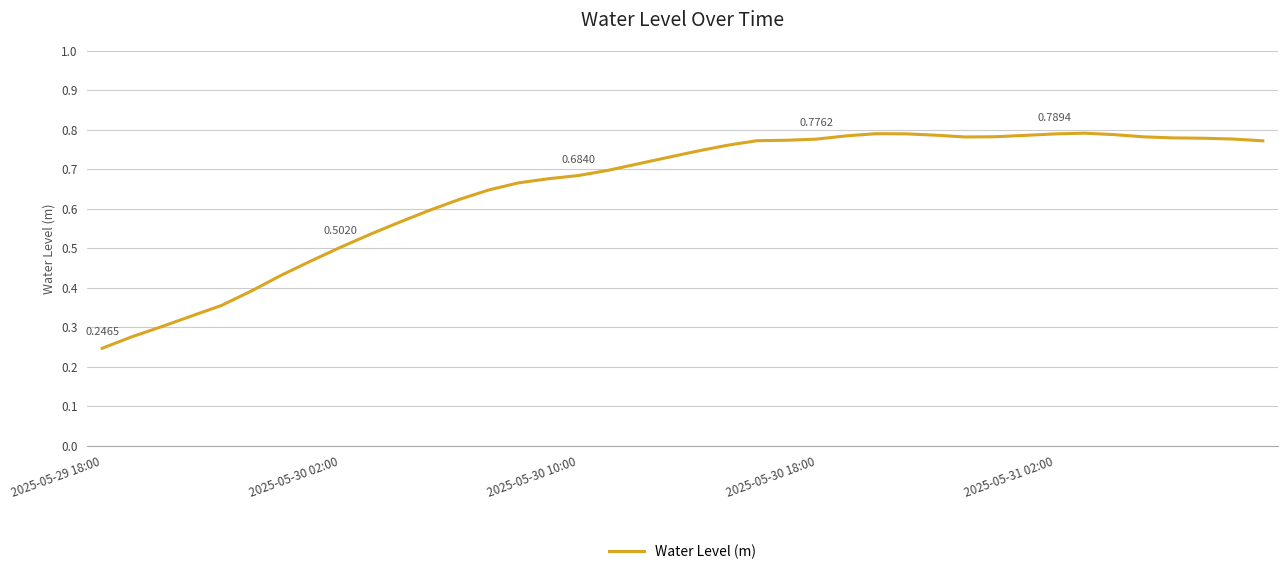

Reading left to right, transcribe all the data shown in this chart.

0.2	0.3	0.3	0.3	0.4	0.4	0.4	0.5	0.5	0.5	0.6	0.6	0.6	0.6	0.7	0.7	0.7	0.7	0.7	0.7	0.7	0.8	0.8	0.8	0.8	0.8	0.8	0.8	0.8	0.8	0.8	0.8	0.8	0.8	0.8	0.8	0.8	0.8	0.8	0.8